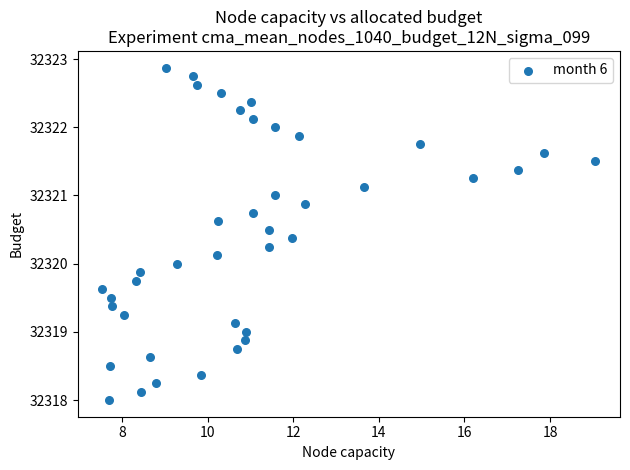

What is the range of X values (max minus min)?

11.5